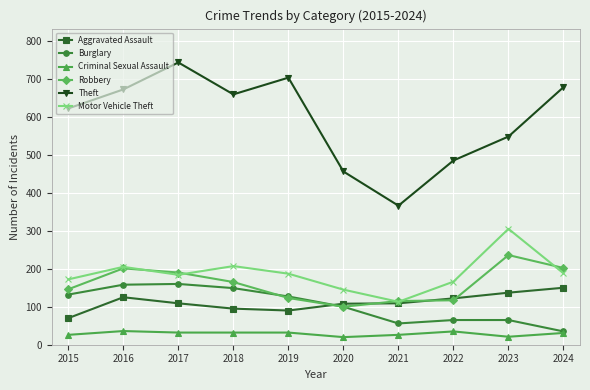

The value of Motor Vehicle Theft at 2016 is 73. True or false?

False